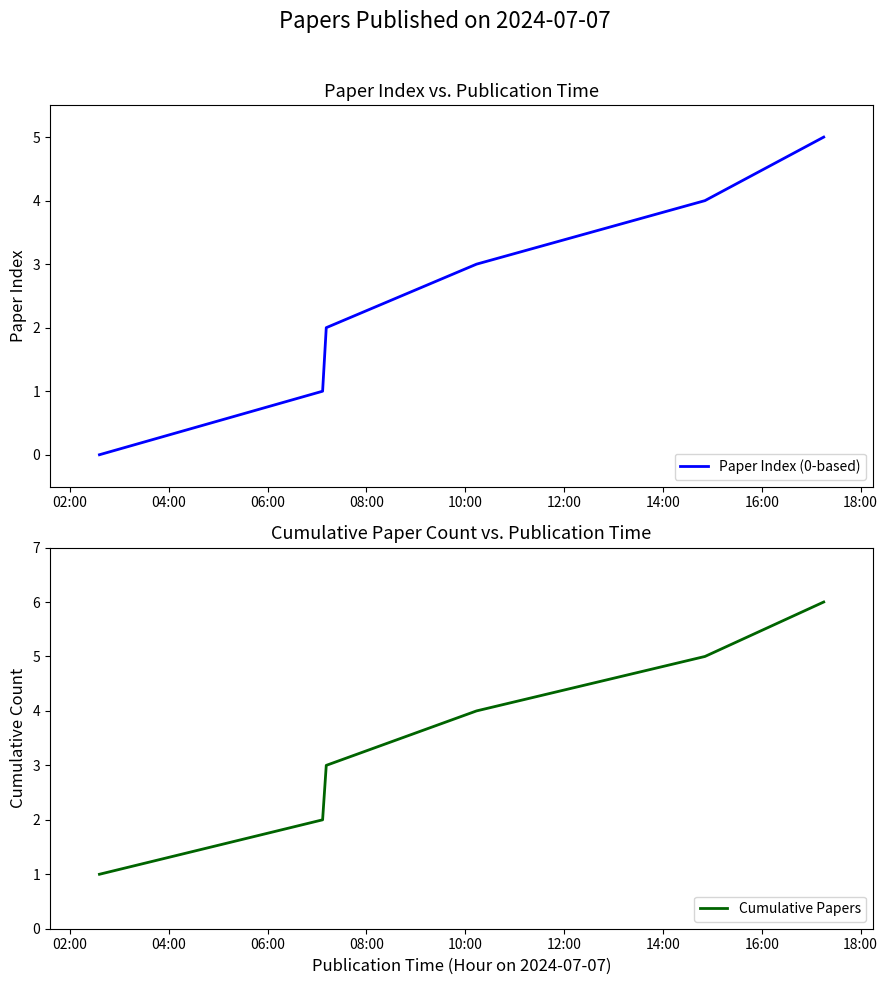

What is the value of the Cumulative Papers point at the 4th from the left?

4